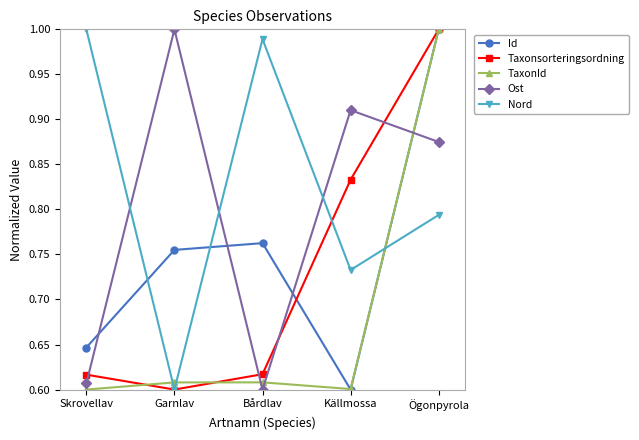

At which category is the sum across all series the highest?

Ögonpyrola